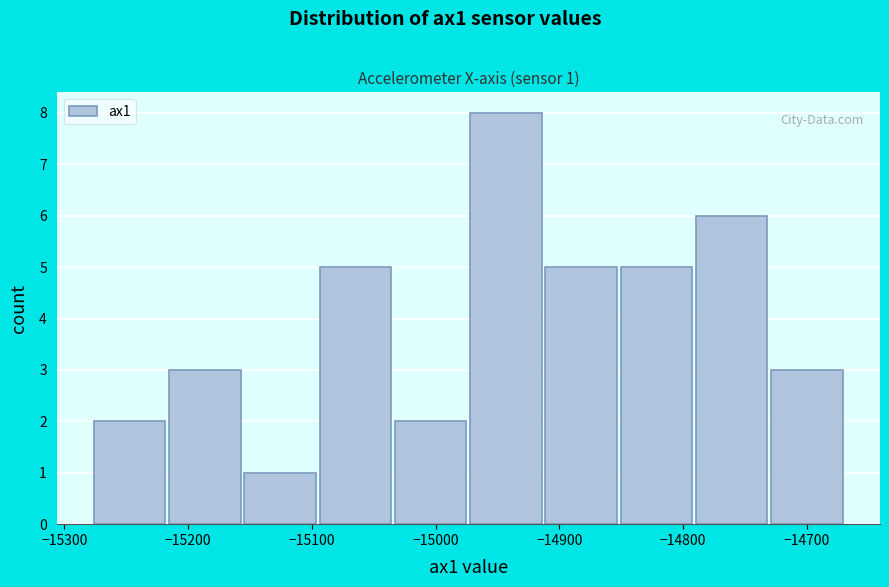

Over which range of the x-axis is the bar tallest?

-14970 to -14910